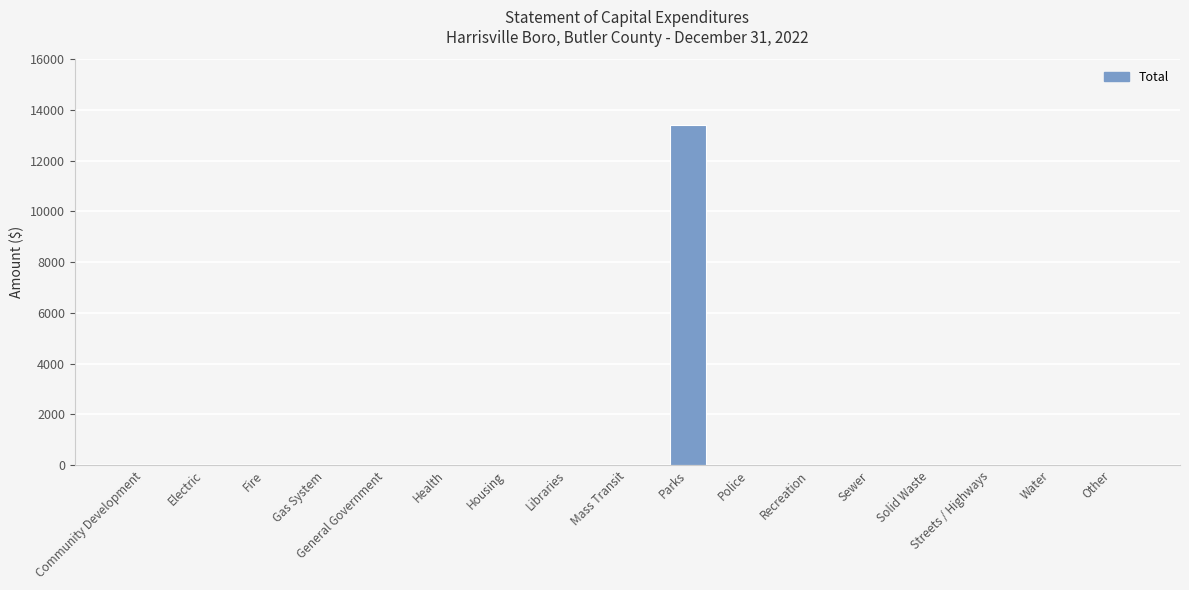

What is the sum of all values?

13400